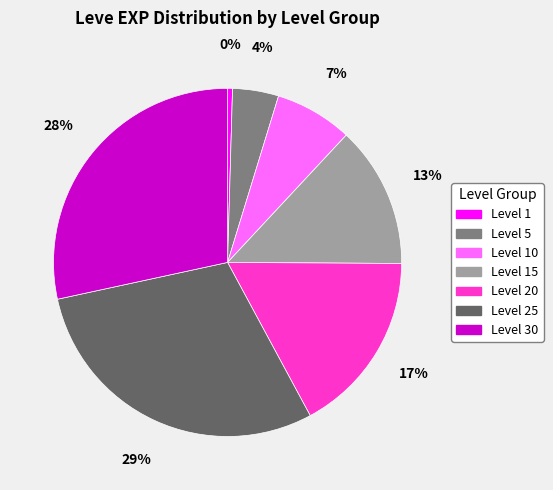

Rank the categories by value from highest to lowest.

Level 25, Level 30, Level 20, Level 15, Level 10, Level 5, Level 1